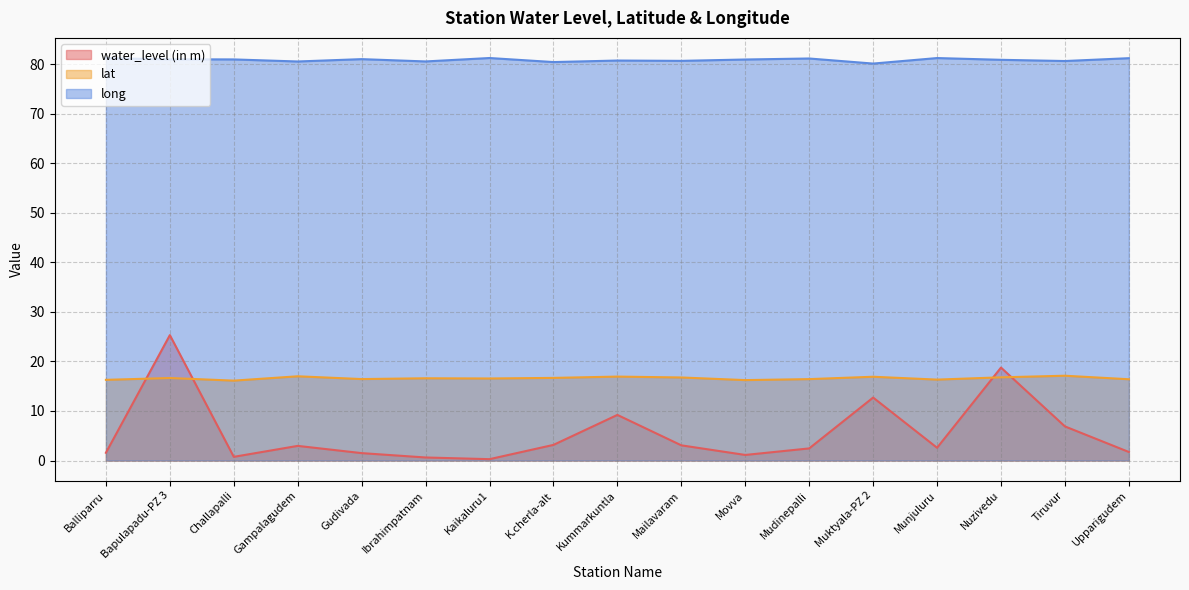

True or false: lat has more than 2 interior local peaks.

True